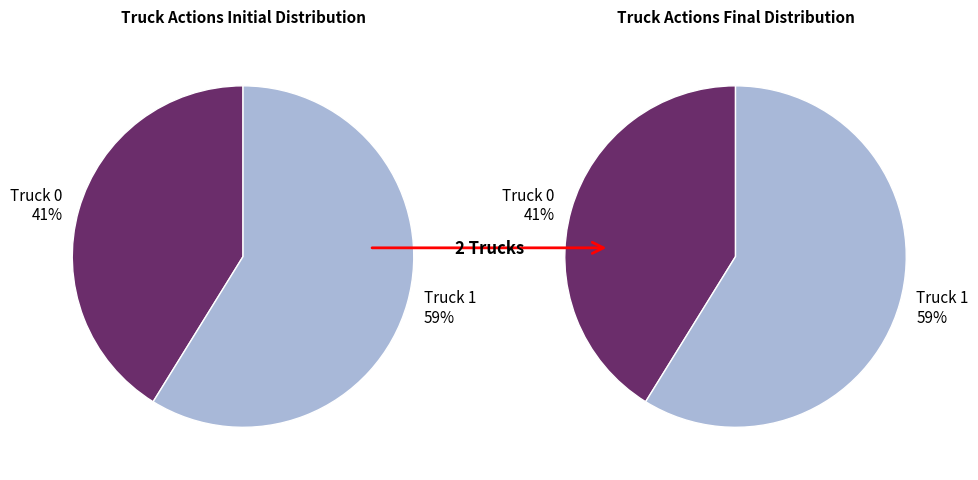

To the nearest percent, what percentage of the pie is Truck 0?

41%